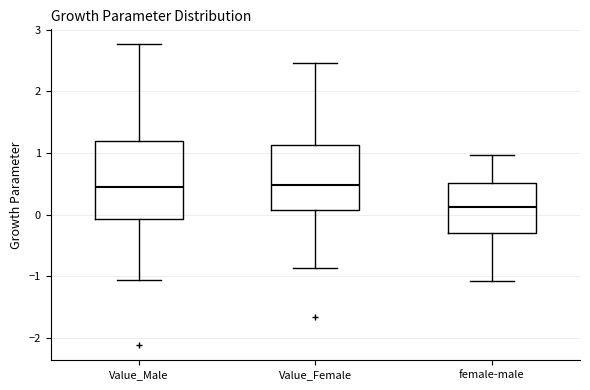

Comparing the boxes themselves (not the whiskers), which one is the tallest?

Value_Male